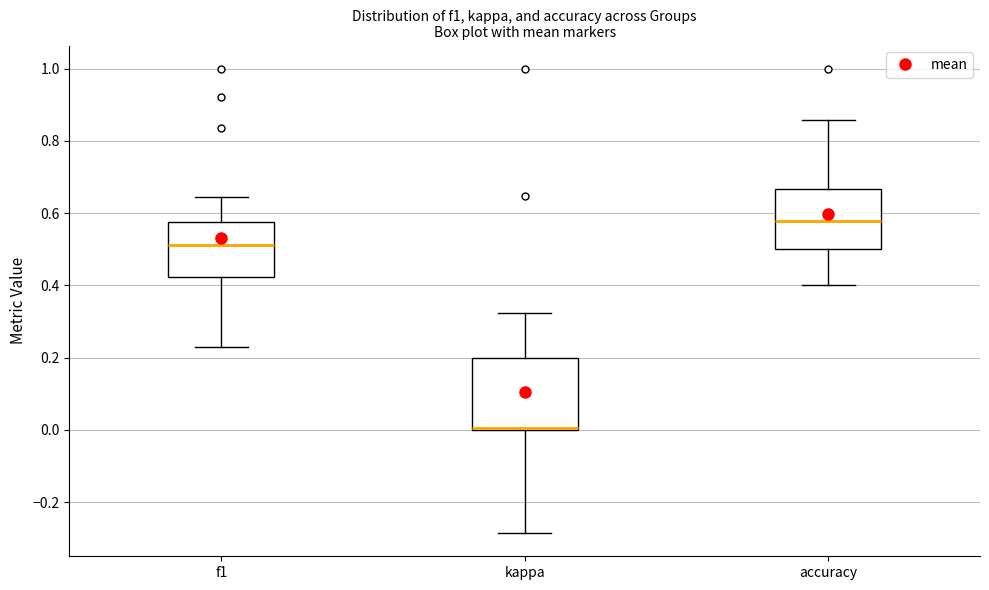

Reading left to right, transcribe this box plot: for each box, give where its median line is, the range the box spans, and where its two whiskers end, as read against the y-axis. The values are not printed on the chart, so give them approximately, as read against the axis.

f1: median 0.52, box 0.42 to 0.58, whiskers 0.22 to 0.64
kappa: median 0.00 (drawn on the box's lower edge), box 0.00 to 0.20, whiskers -0.28 to 0.32
accuracy: median 0.58, box 0.50 to 0.66, whiskers 0.40 to 0.86